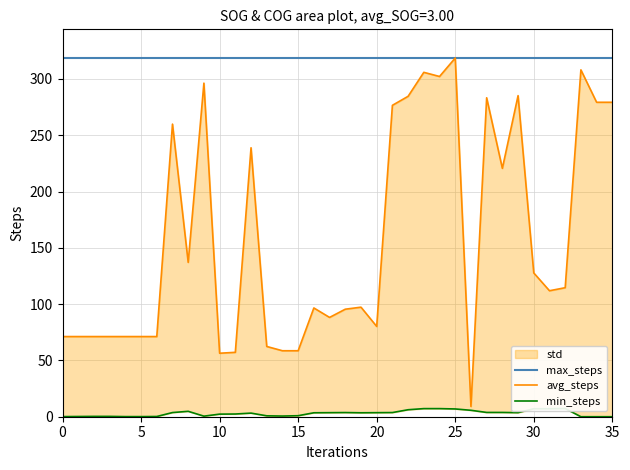

What is the value of the min_steps point at the 5th from the left?

0.1